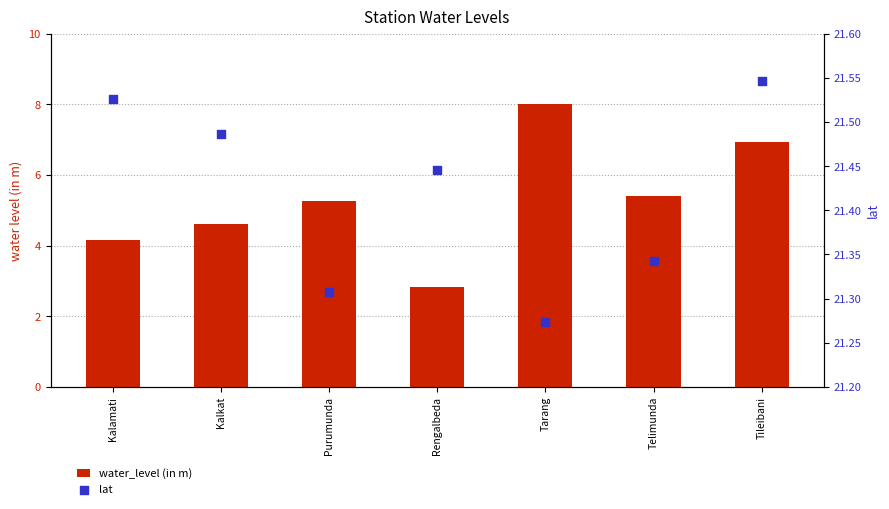

Is the value of lat at Tarang greater than the value of water_level (in m) at Tileibani?

Yes